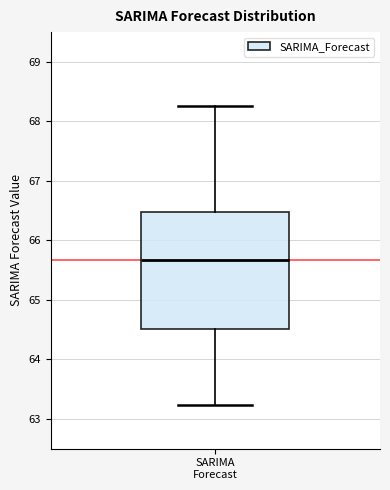

Transcribe this box plot: give where the median line is, the range the box spans, and where the two whiskers end, as read against the y-axis. The values are not printed on the chart, so give them approximately, as read against the axis.

median 65.7, box 64.5 to 66.5, whiskers 63.2 to 68.3